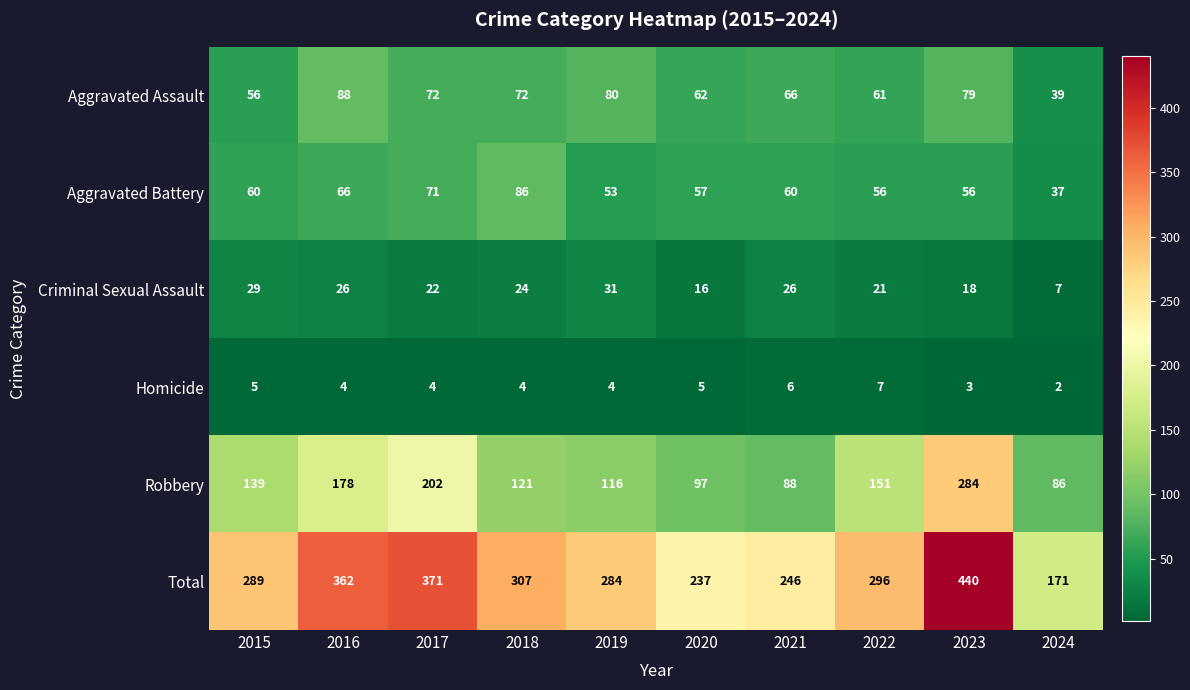

What is the difference between the second highest and second lowest values in the Aggravated Battery series?

18